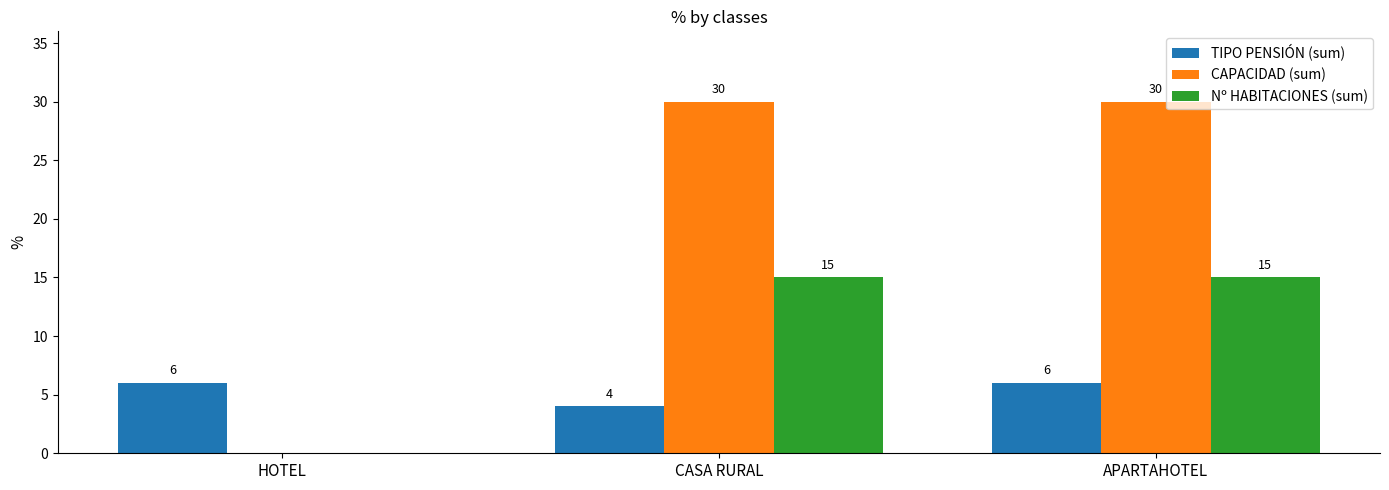

The value of CAPACIDAD (sum) at HOTEL is 0. True or false?

True